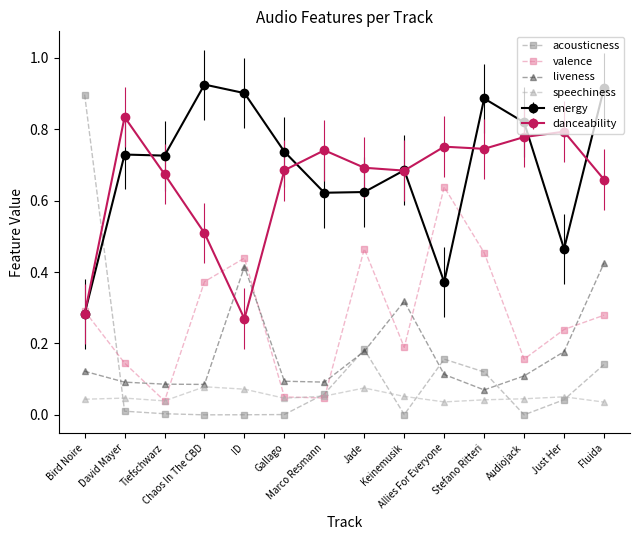

How many interior local peaks does the valence series have?

3